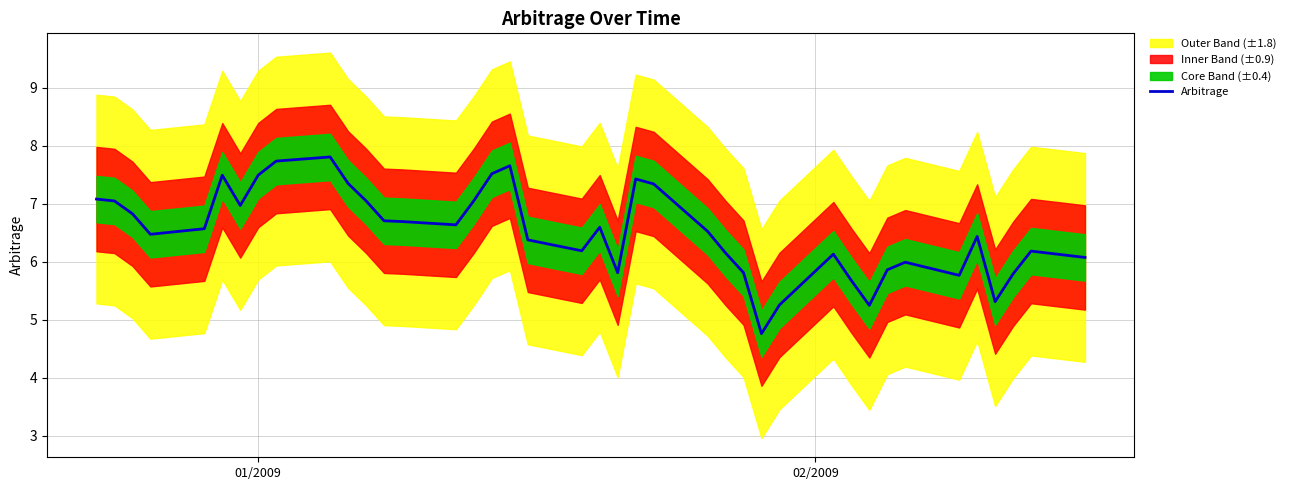

What is the maximum value for Arbitrage?

7.8